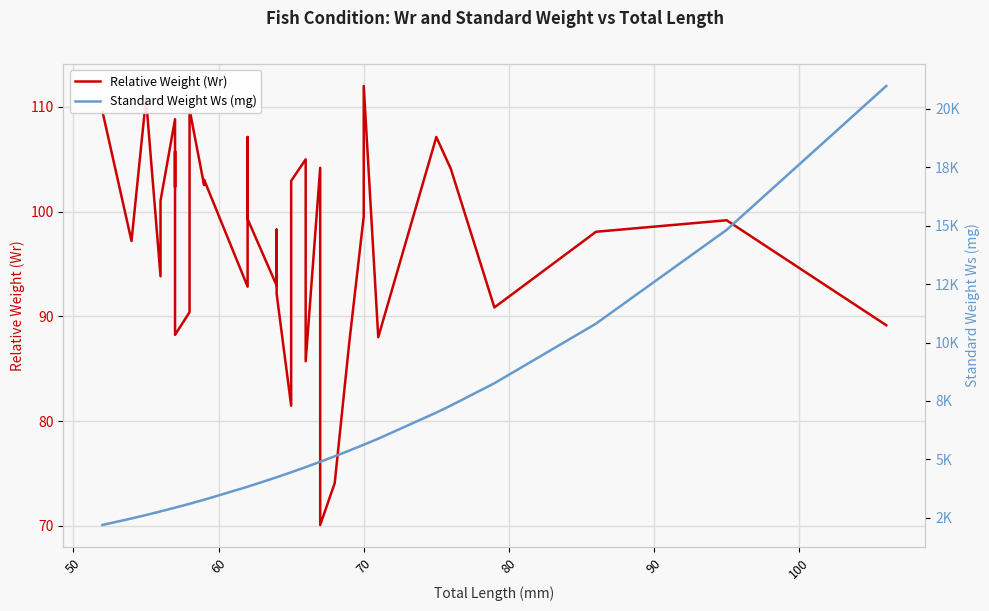

True or false: Standard Weight Ws (mg) and Relative Weight (Wr) cross at least once.

False